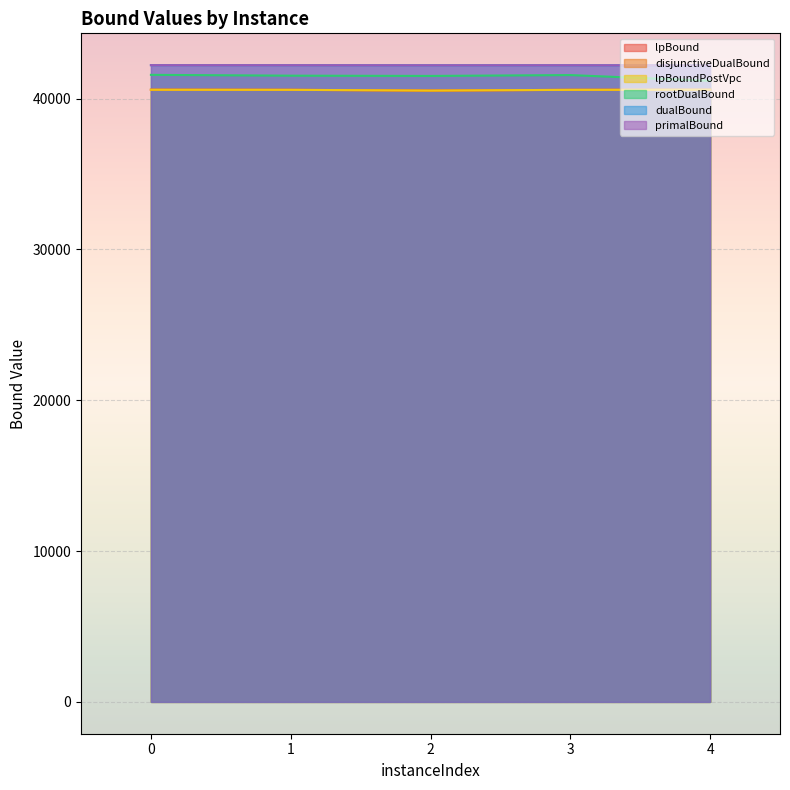

What is the lowest value of the dualBound series?

42203.0